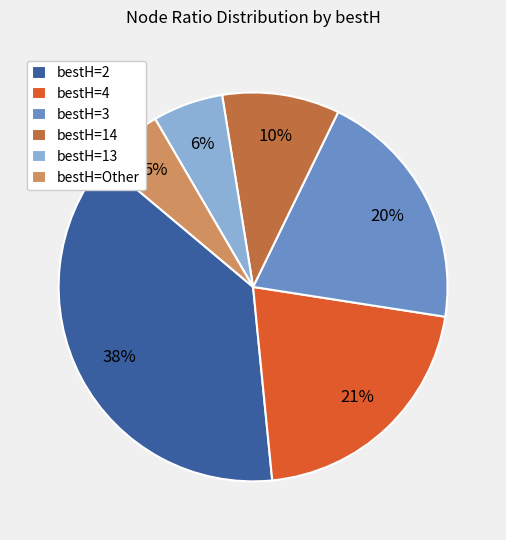

To the nearest percent, what percentage of the pie is bestH=3?

20%